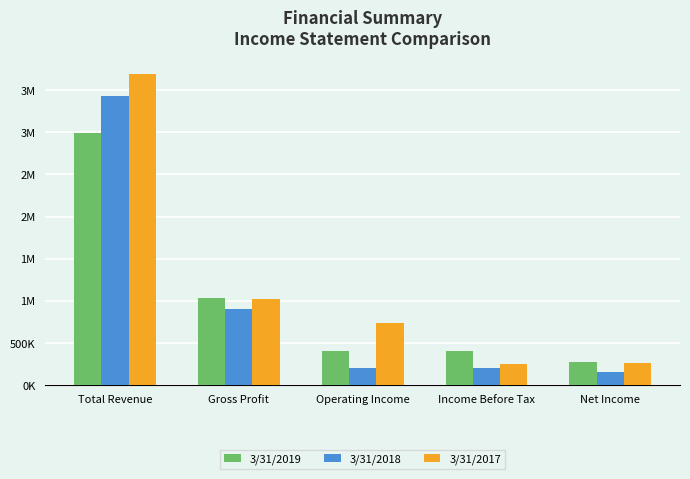

What is the label of the 1st bar from the left?

Total Revenue